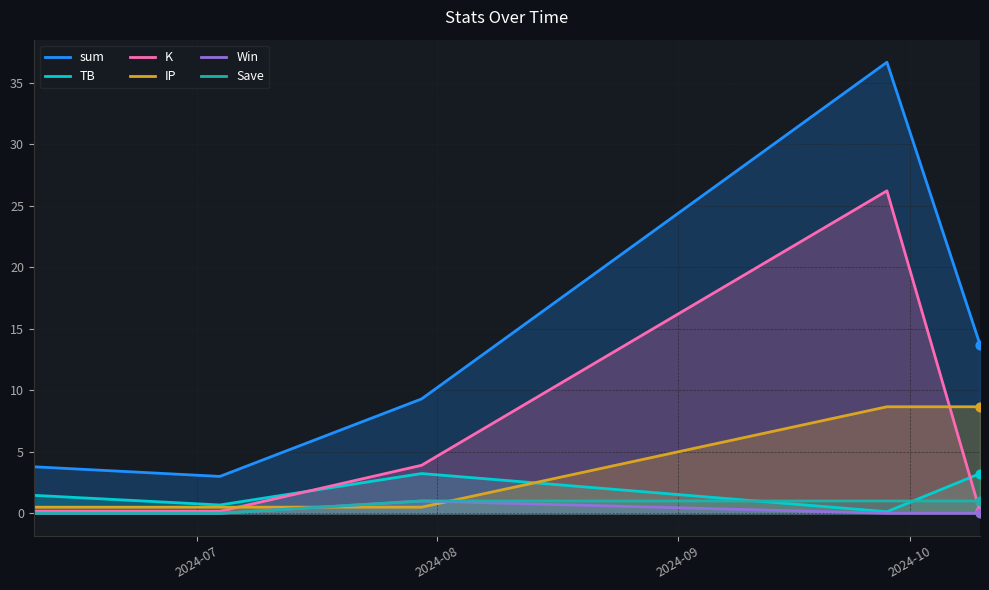

True or false: sum and IP cross at least once.

False